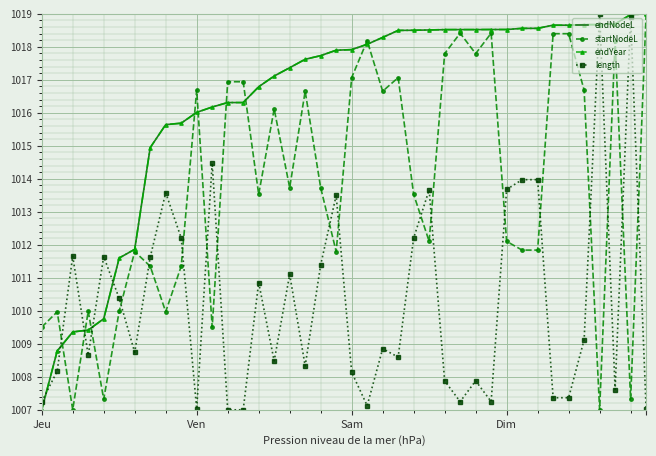

What is the smallest value displayed?

1007.0